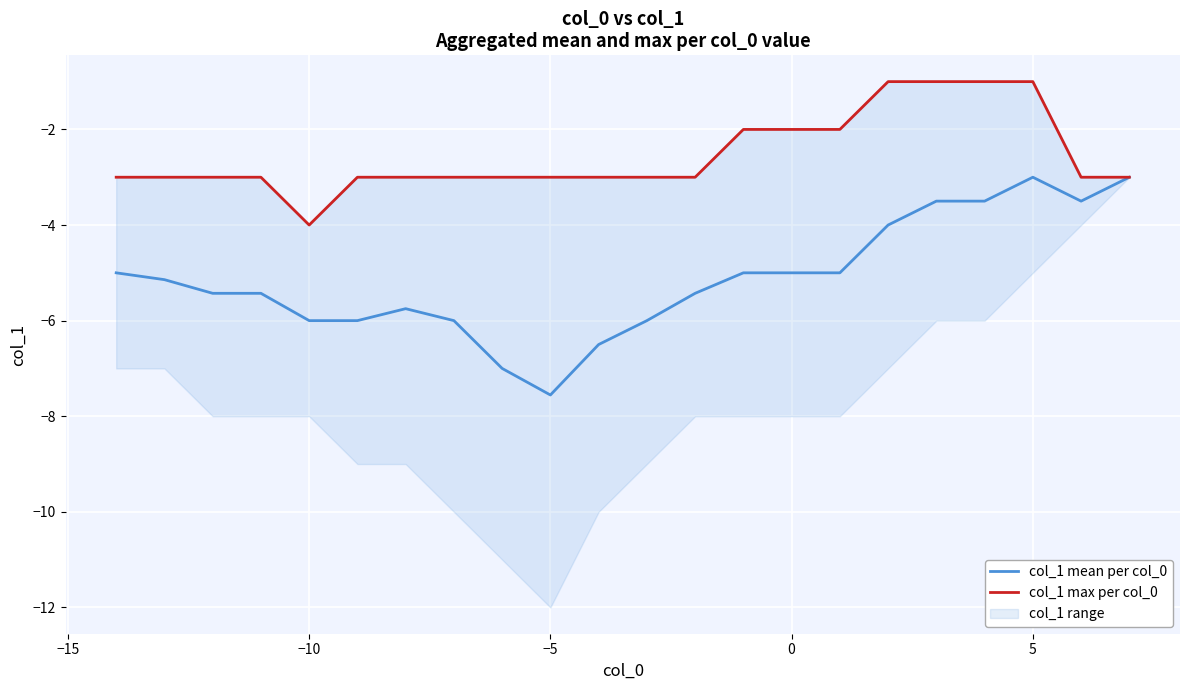

What is the minimum value for col_1 mean per col_0?

-7.6